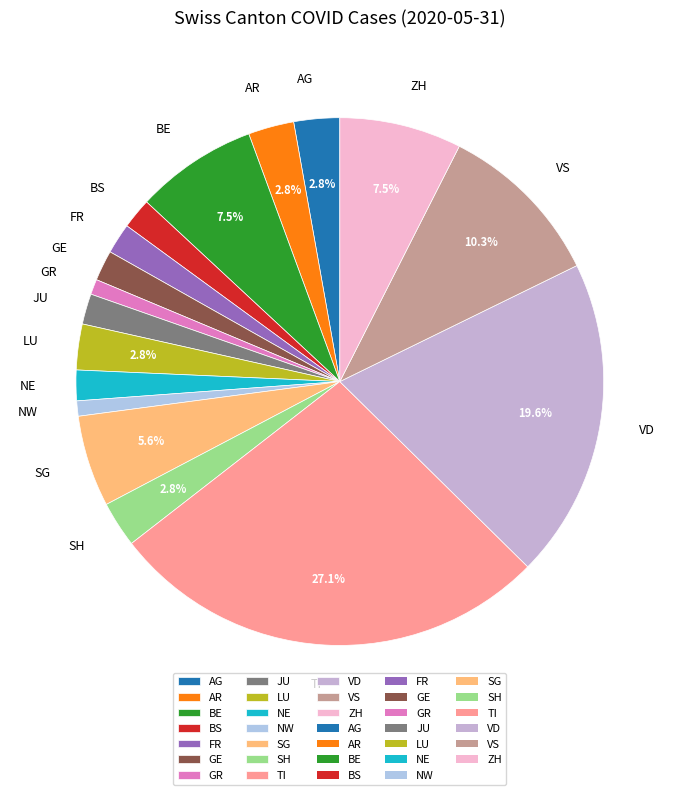

Which slice is the largest?

TI